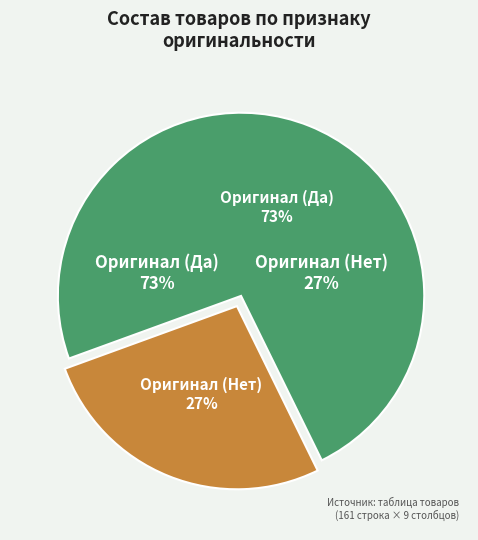

How many slices are in this pie chart?

2